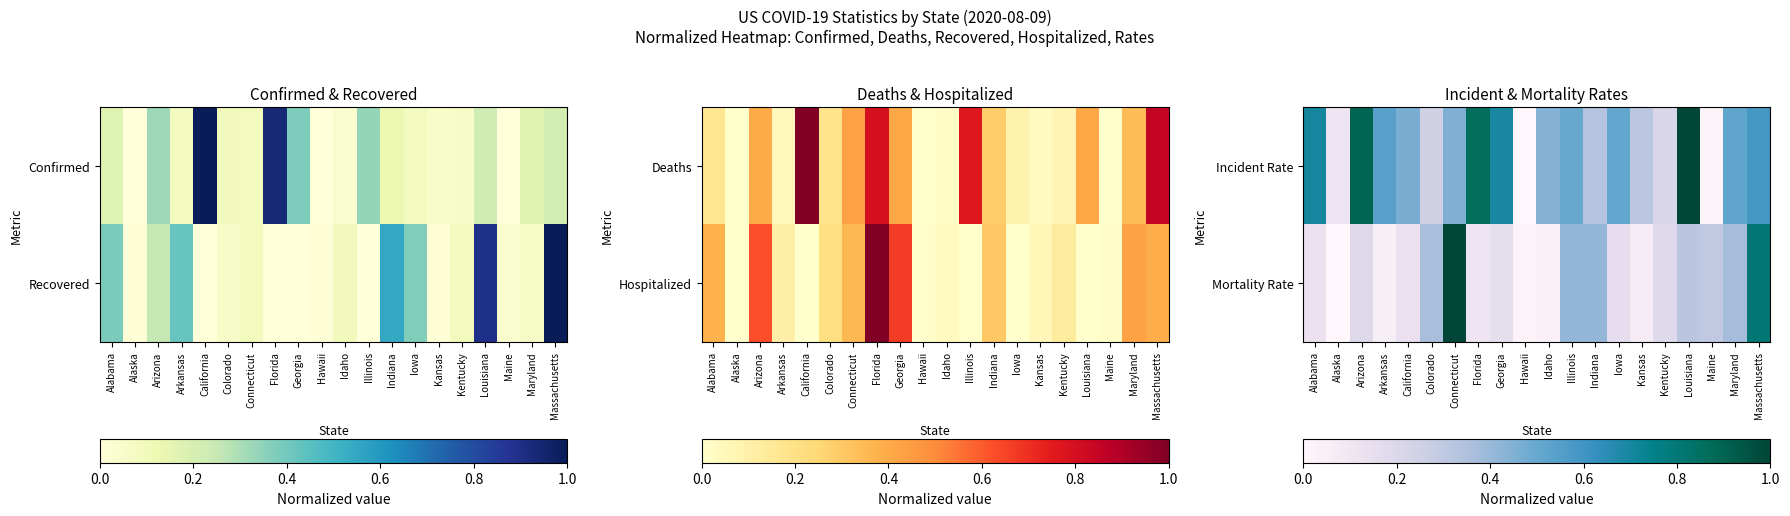

How many data points does each series have?

20